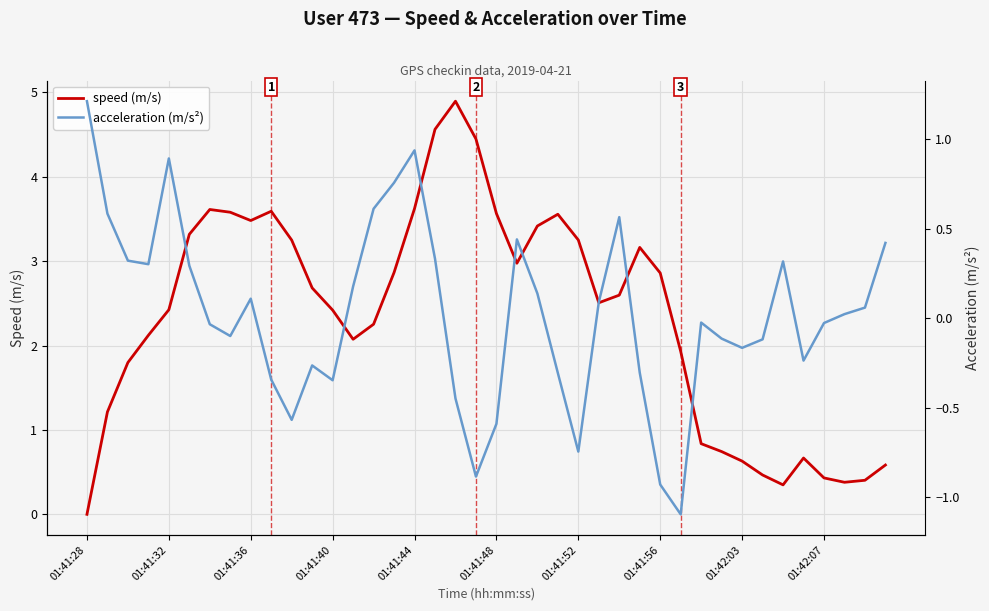

How many series are shown in this chart?

2